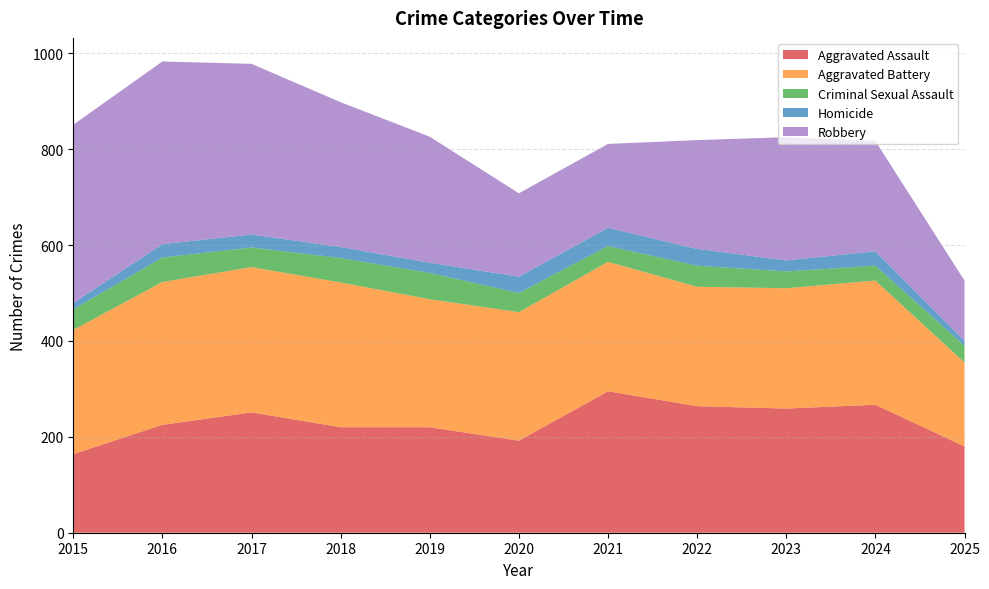

Reading right to left, transcribe all the data shown in this chart.

Aggravated Assault: 180	267	259	264	295	192	220	220	251	225	164
Aggravated Battery: 175	259	251	249	270	268	267	302	303	298	259
Criminal Sexual Assault: 35	31	35	44	33	40	55	51	41	51	43
Homicide: 10	30	23	35	38	34	21	23	27	28	13
Robbery: 126	230	257	227	175	174	263	302	356	381	372